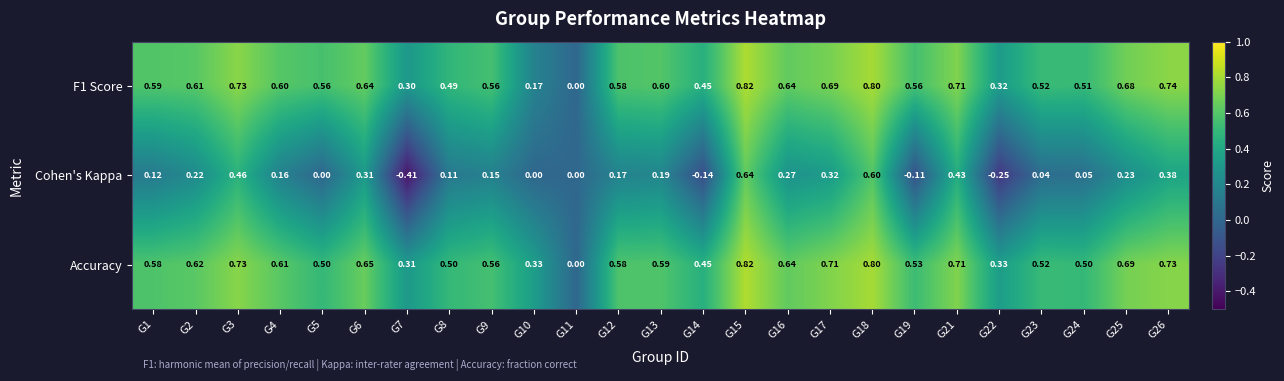

Is the value of F1 Score at G14 greater than the value of Accuracy at G13?

No